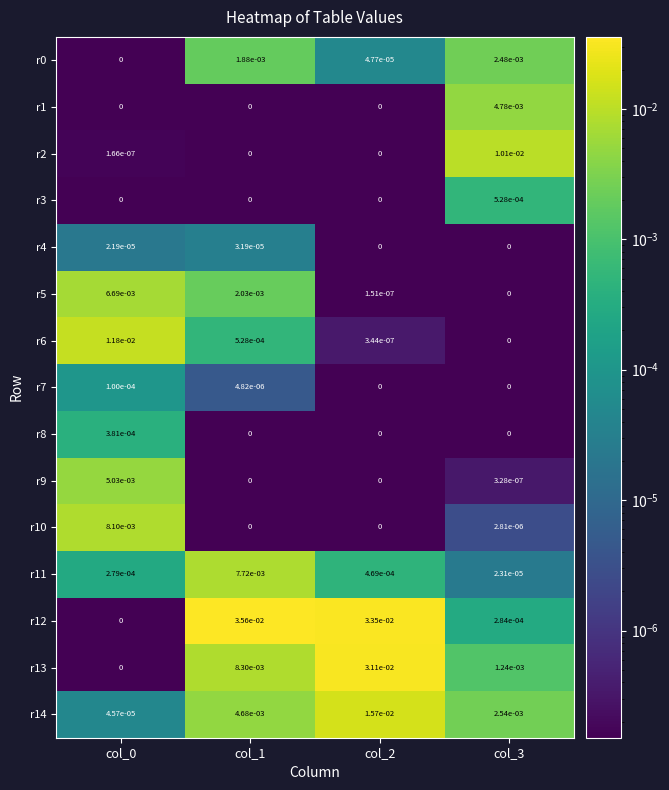

Which series changed the most between col_1 and col_3?

r12